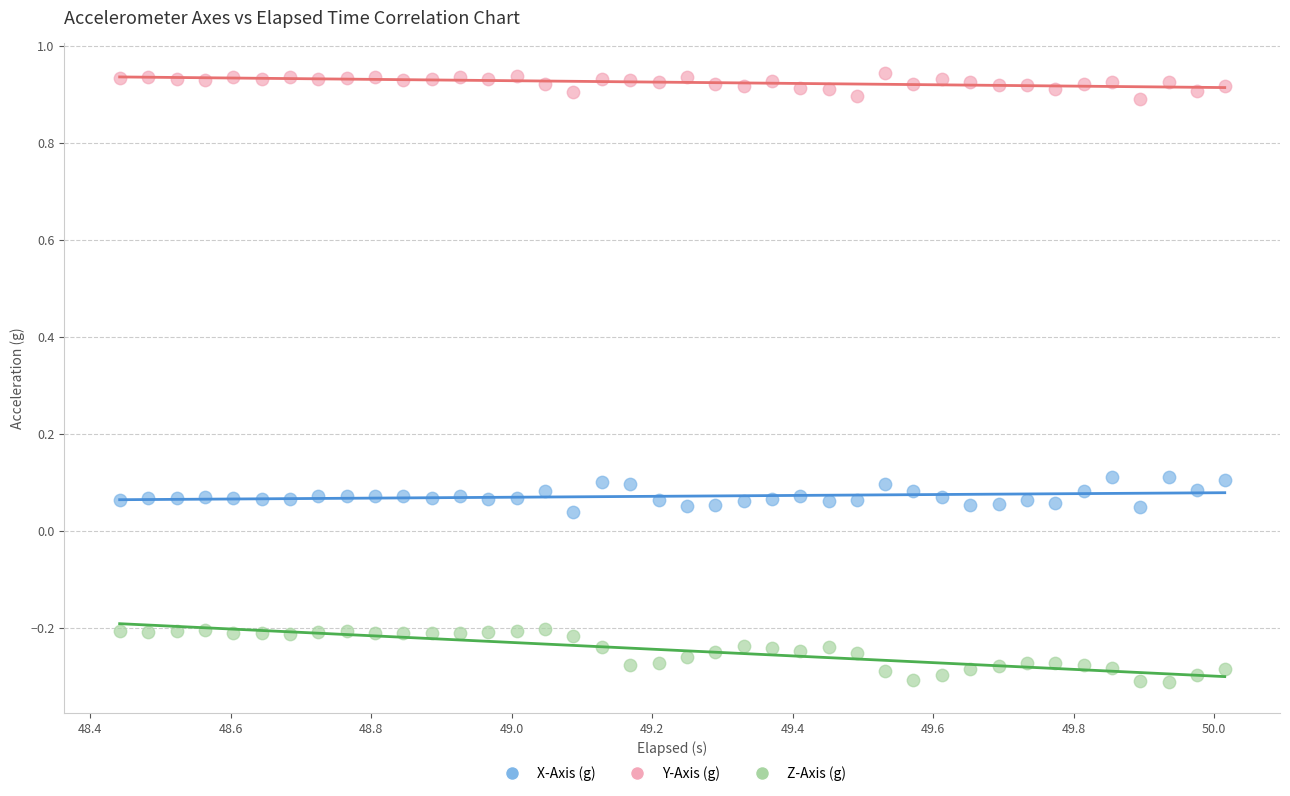

Which series reaches the maximum Y coordinate?

Y-Axis (g)